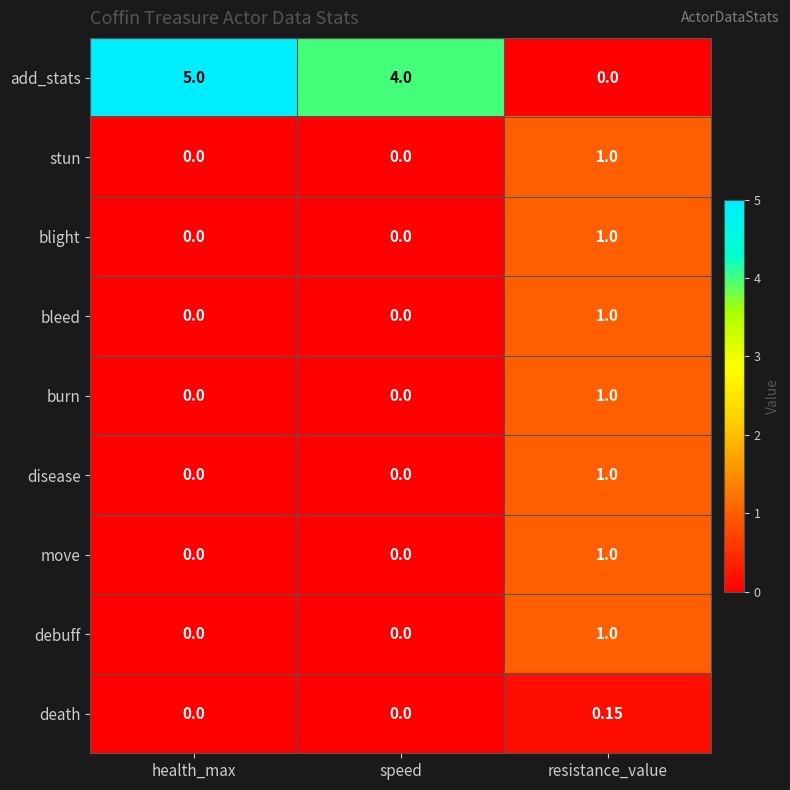

At which category is the sum across all series the highest?

resistance_value